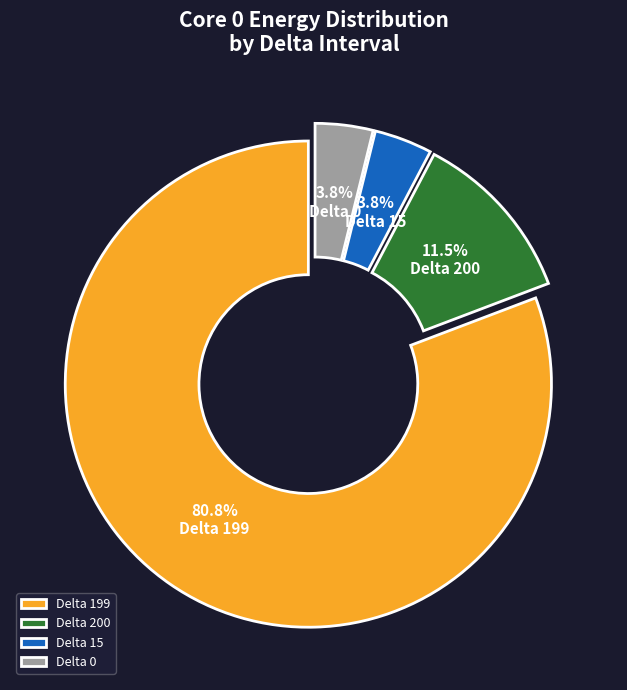

What percentage is NOT represented by Delta 15?

96.2%